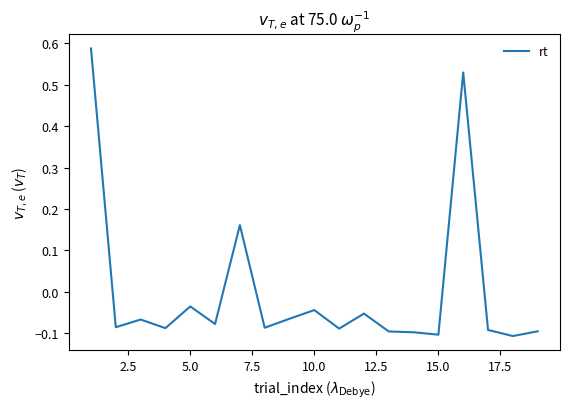

How many lines are shown in the chart?

1